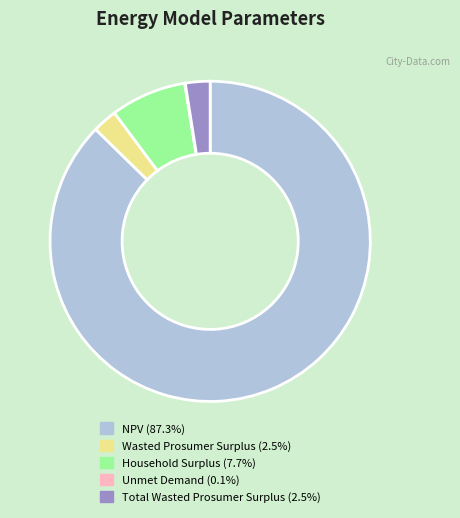

Approximately how many times larger is the value at Household Surplus compared to Wasted Prosumer Surplus?

3.1